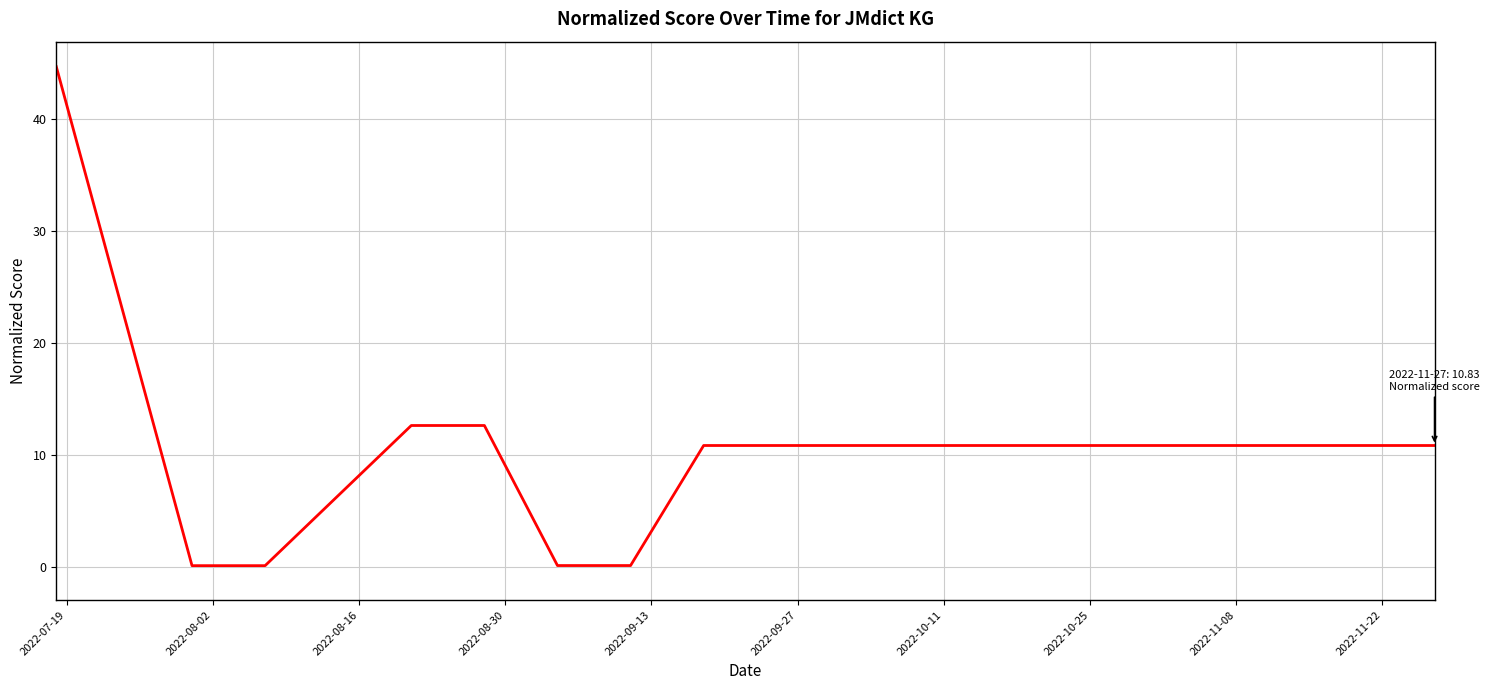

Does the chart have visible grid lines?

Yes